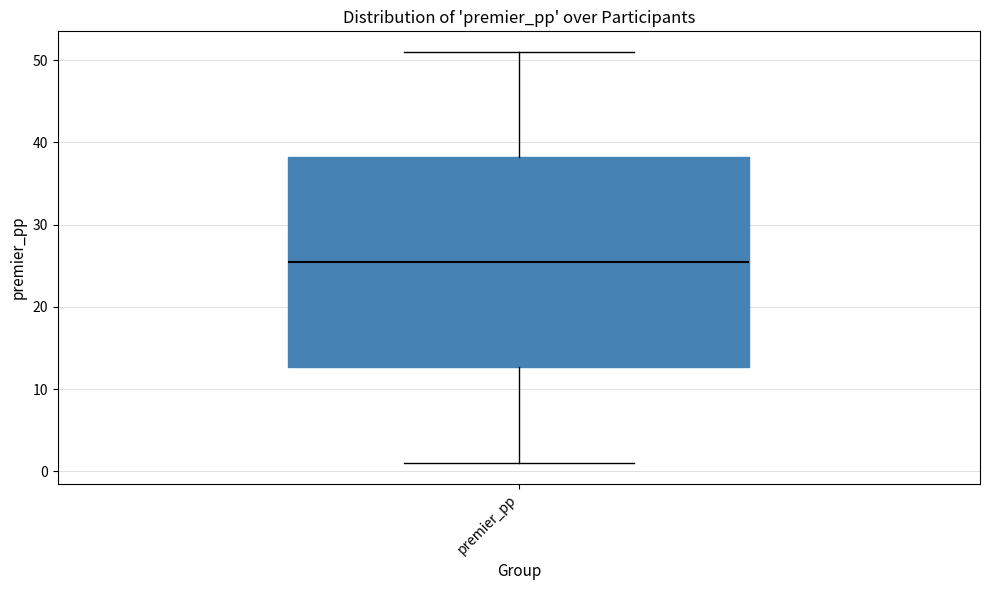

Transcribe this box plot: give where the median line is, the range the box spans, and where the two whiskers end, as read against the y-axis. The values are not printed on the chart, so give them approximately, as read against the axis.

median 26, box 13 to 38, whiskers 1 to 51